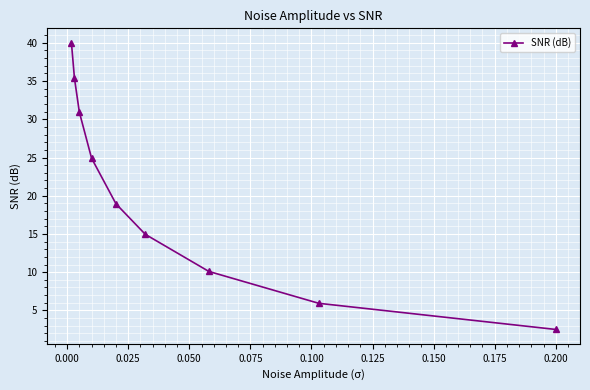

How many values are below 18?

4